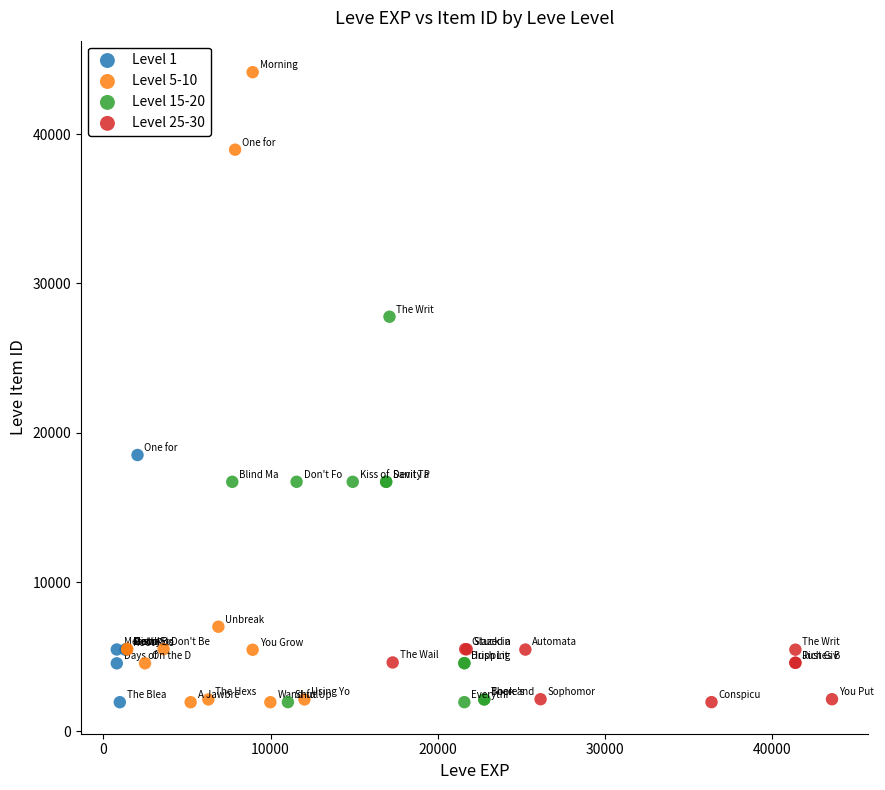

Which series has the largest Y range (max minus min)?

Level 5-10